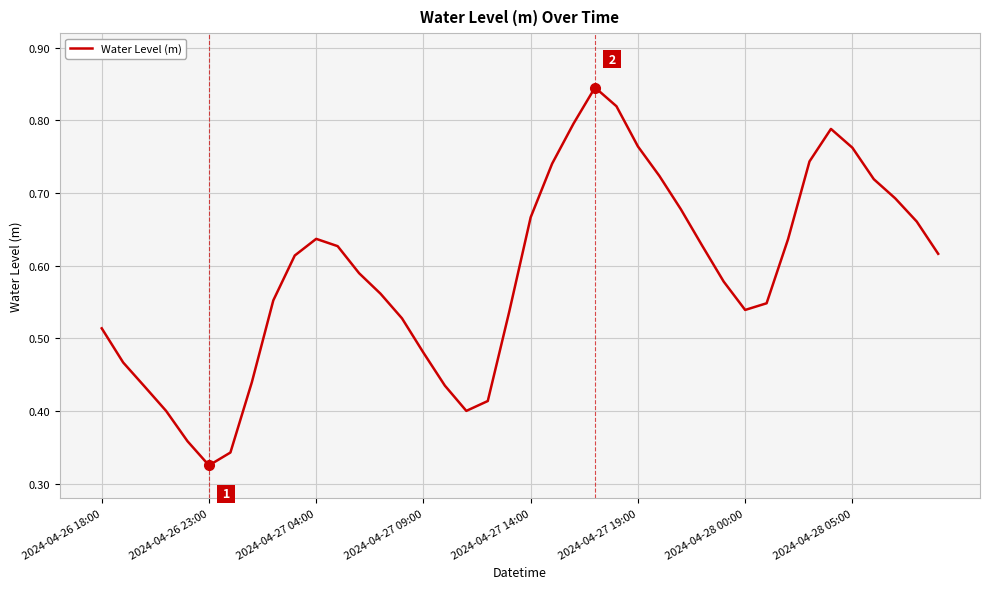

Is this an area chart (filled region under the line)?

No